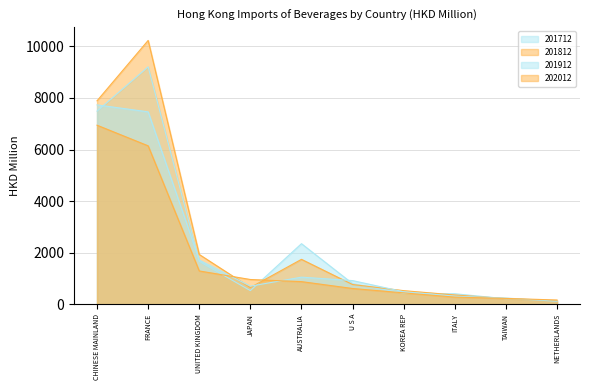

Which label corresponds to the largest value in the chart?

FRANCE